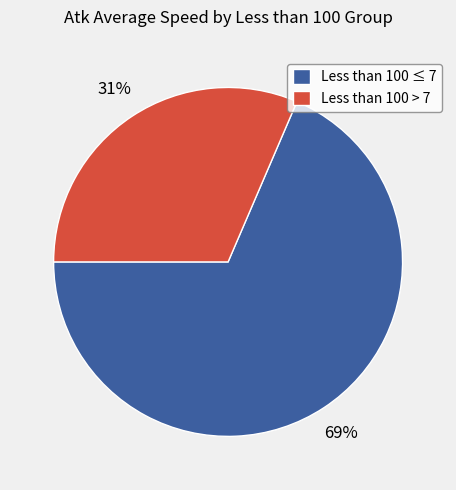

To the nearest percent, what is the average slice percentage?

50%